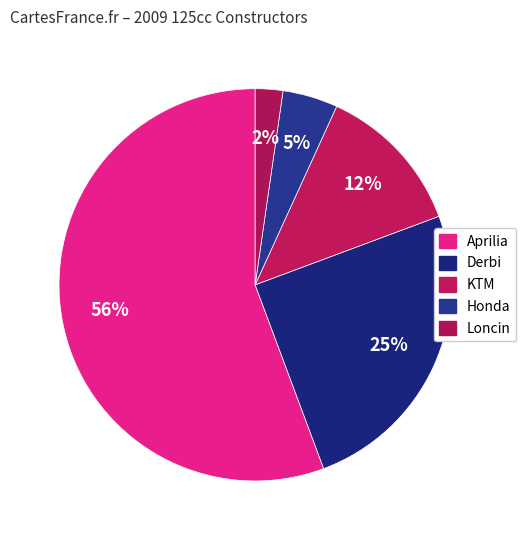

The Aprilia slice represents 56% of the pie. True or false?

True